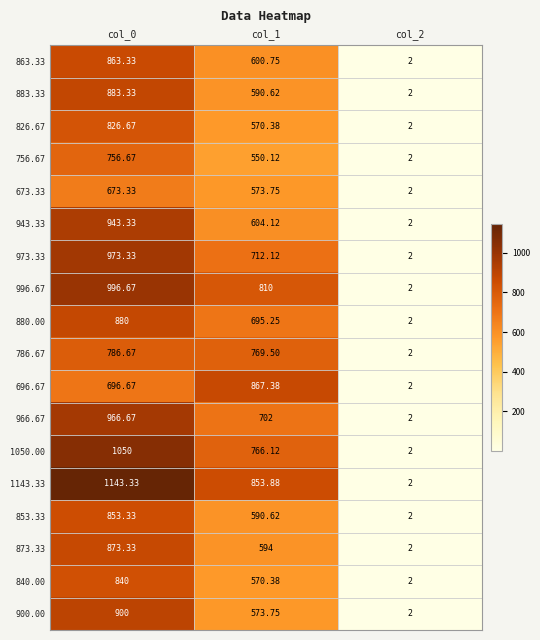

What is the difference between the highest and lowest values at col_1?

317.3